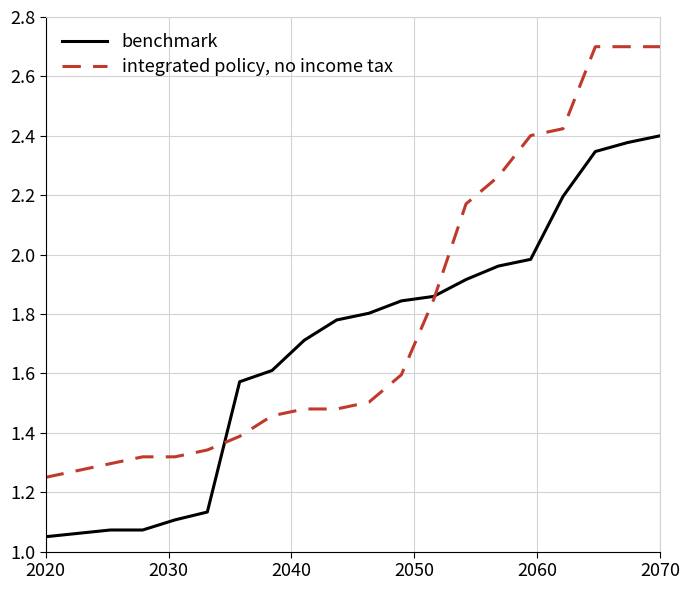

How many distinct data groups are displayed?

2